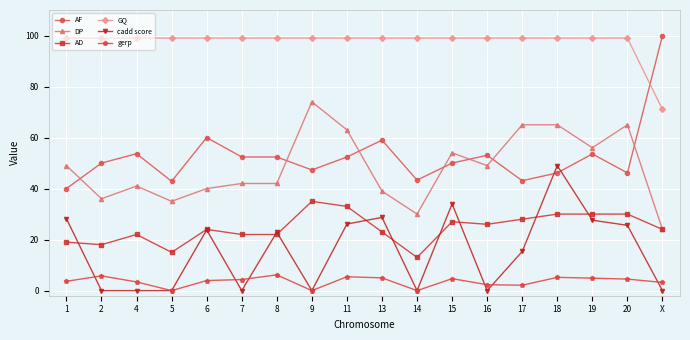

What is the maximum value for AF?

100.0